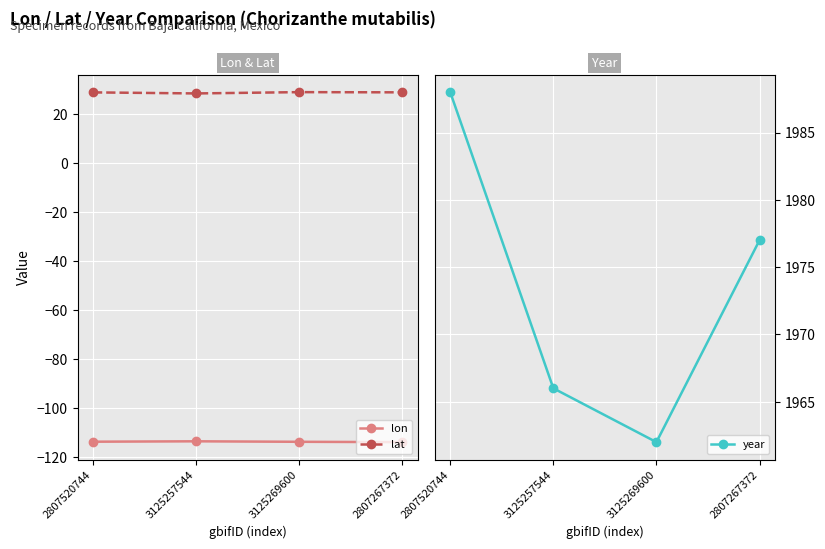

At which category is the sum across all series the highest?

2807520744